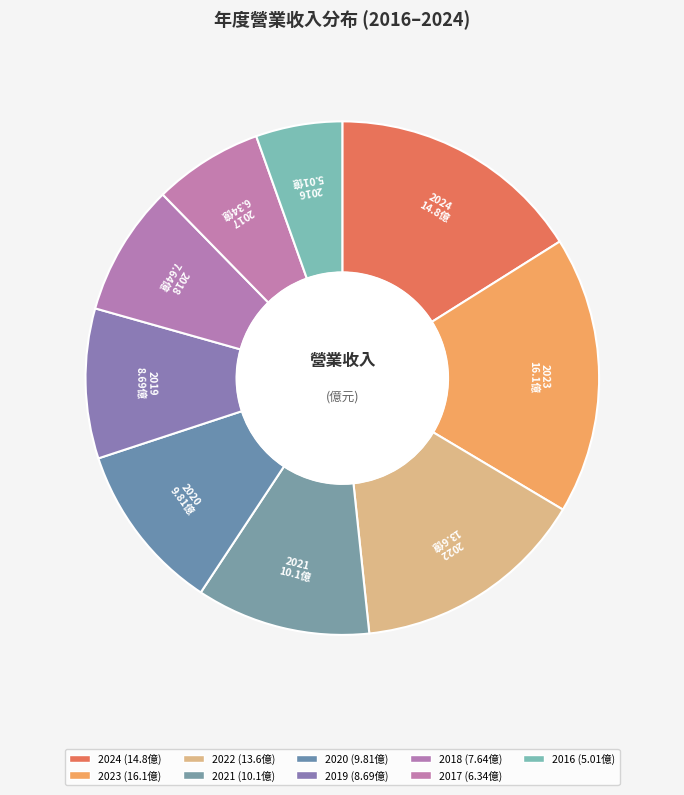

Combined, do 2018 and 2016 account for over 50%?

No